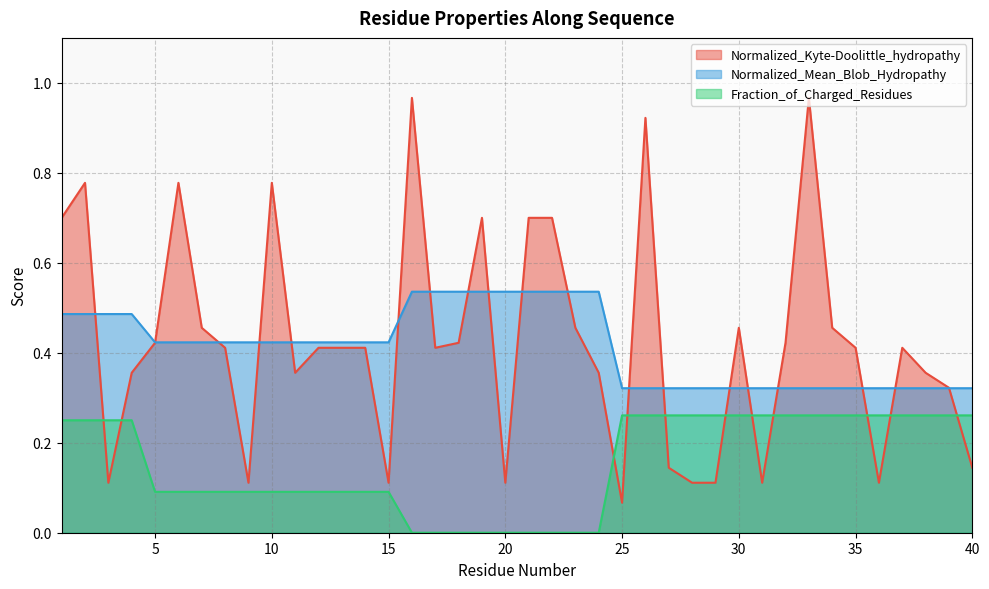

List the labels in order of Fraction_of_Charged_Residues value, largest first.

25, 26, 27, 28, 29, 30, 31, 32, 33, 34, 35, 36, 37, 38, 39, 40, 1, 2, 3, 4, 5, 6, 7, 8, 9, 10, 11, 12, 13, 14, 15, 16, 17, 18, 19, 20, 21, 22, 23, 24